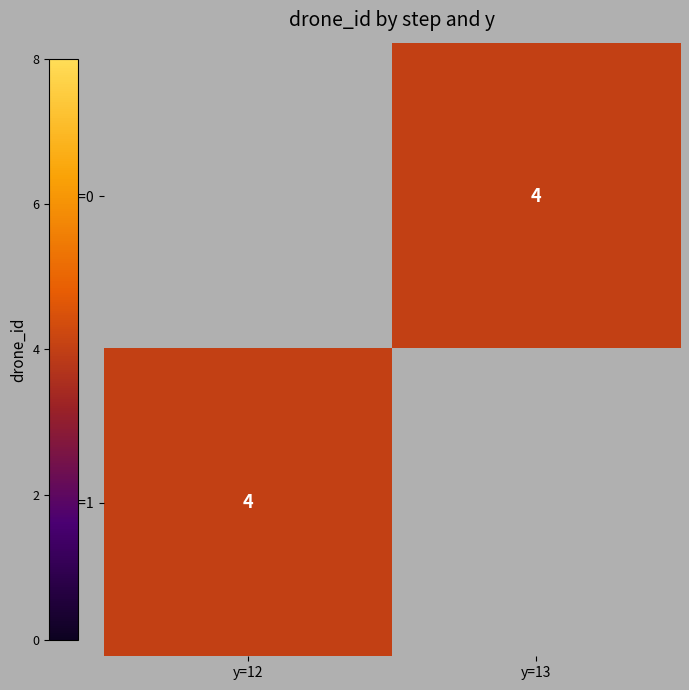

Which has a higher value, y=13 or y=12?

y=12